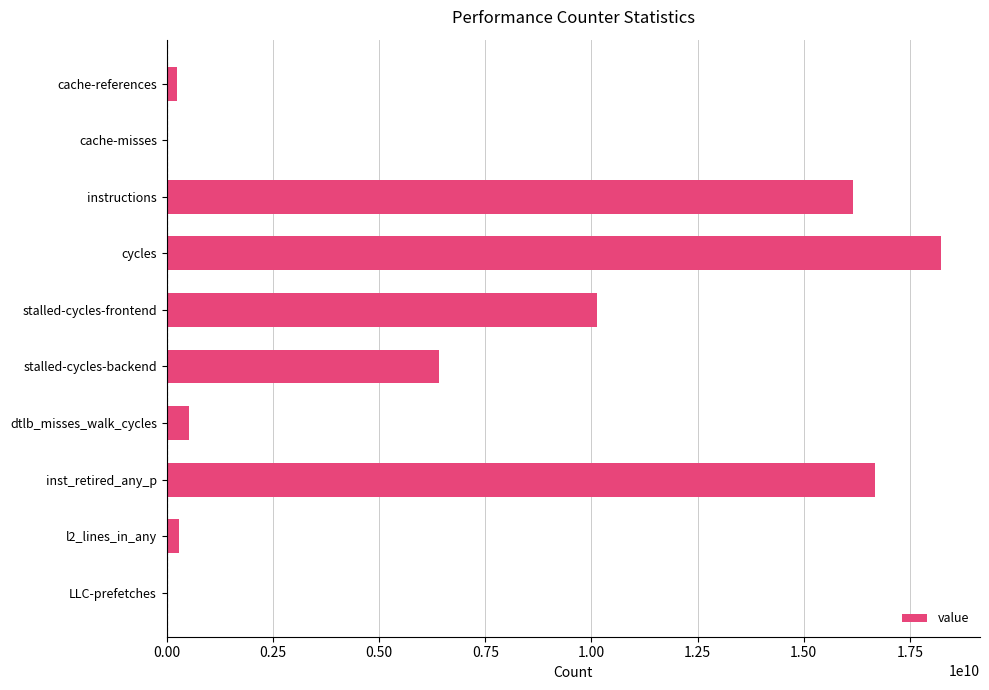

Between inst_retired_any_p and stalled-cycles-frontend, which is larger?

inst_retired_any_p